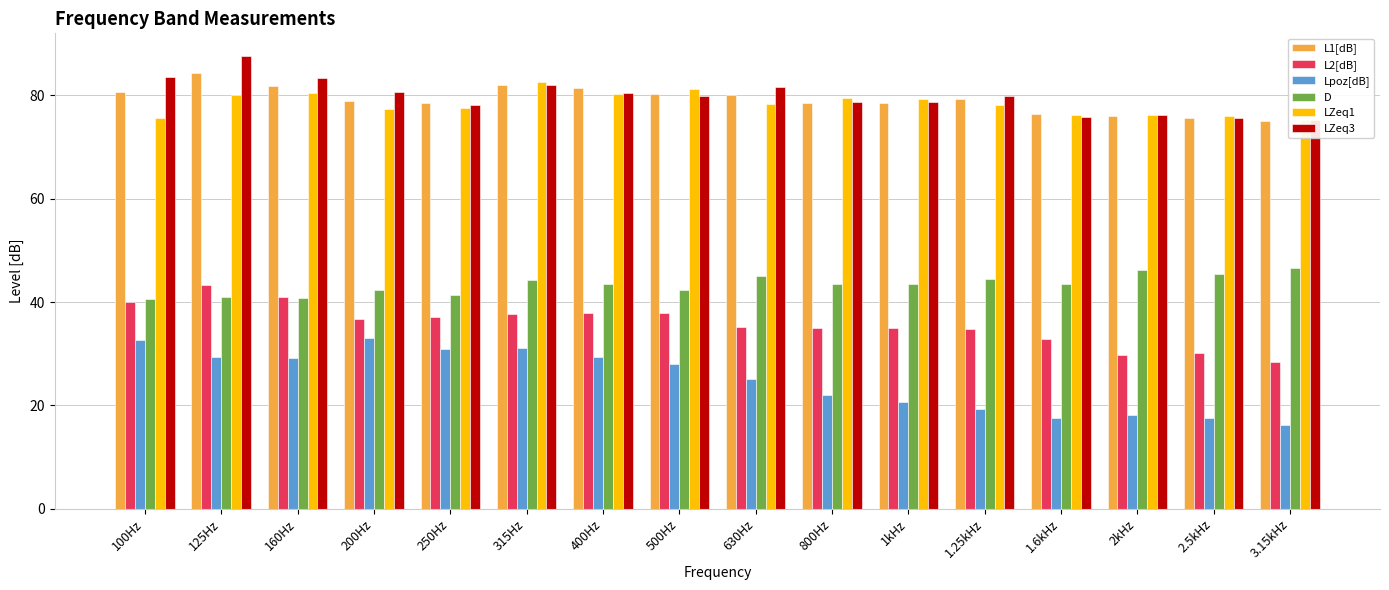

At 250Hz, list the series in order from smallest to largest.

Lpoz[dB], L2[dB], D, LZeq1, LZeq3, L1[dB]